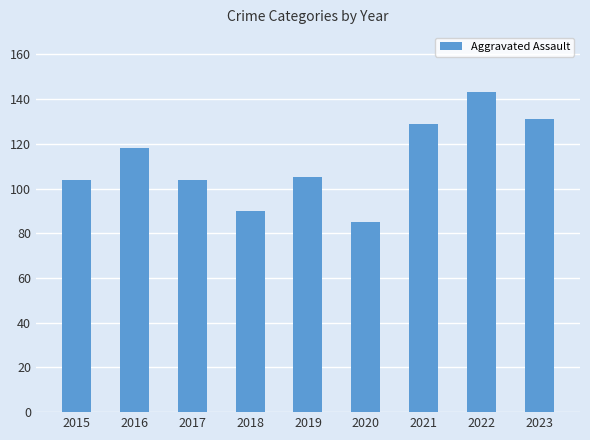

What is the difference between the maximum and minimum values?

58